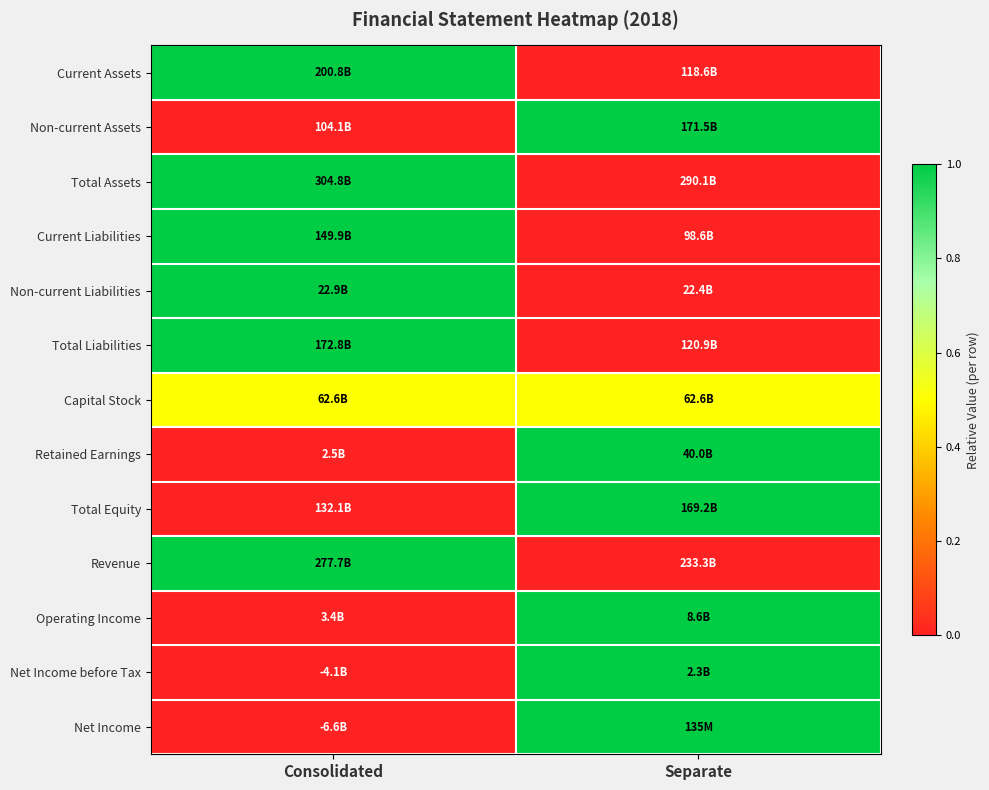

Reading left to right, list all the values displayed in this chart.

Current Assets: Consolidated=1.0	Separate=0.0
Non-current Assets: Consolidated=0.0	Separate=1.0
Total Assets: Consolidated=1.0	Separate=0.0
Current Liabilities: Consolidated=1.0	Separate=0.0
Non-current Liabilities: Consolidated=1.0	Separate=0.0
Total Liabilities: Consolidated=1.0	Separate=0.0
Capital Stock: Consolidated=0.5	Separate=0.5
Retained Earnings: Consolidated=0.0	Separate=1.0
Total Equity: Consolidated=0.0	Separate=1.0
Revenue: Consolidated=1.0	Separate=0.0
Operating Income: Consolidated=0.0	Separate=1.0
Net Income before Tax: Consolidated=0.0	Separate=1.0
Net Income: Consolidated=0.0	Separate=1.0